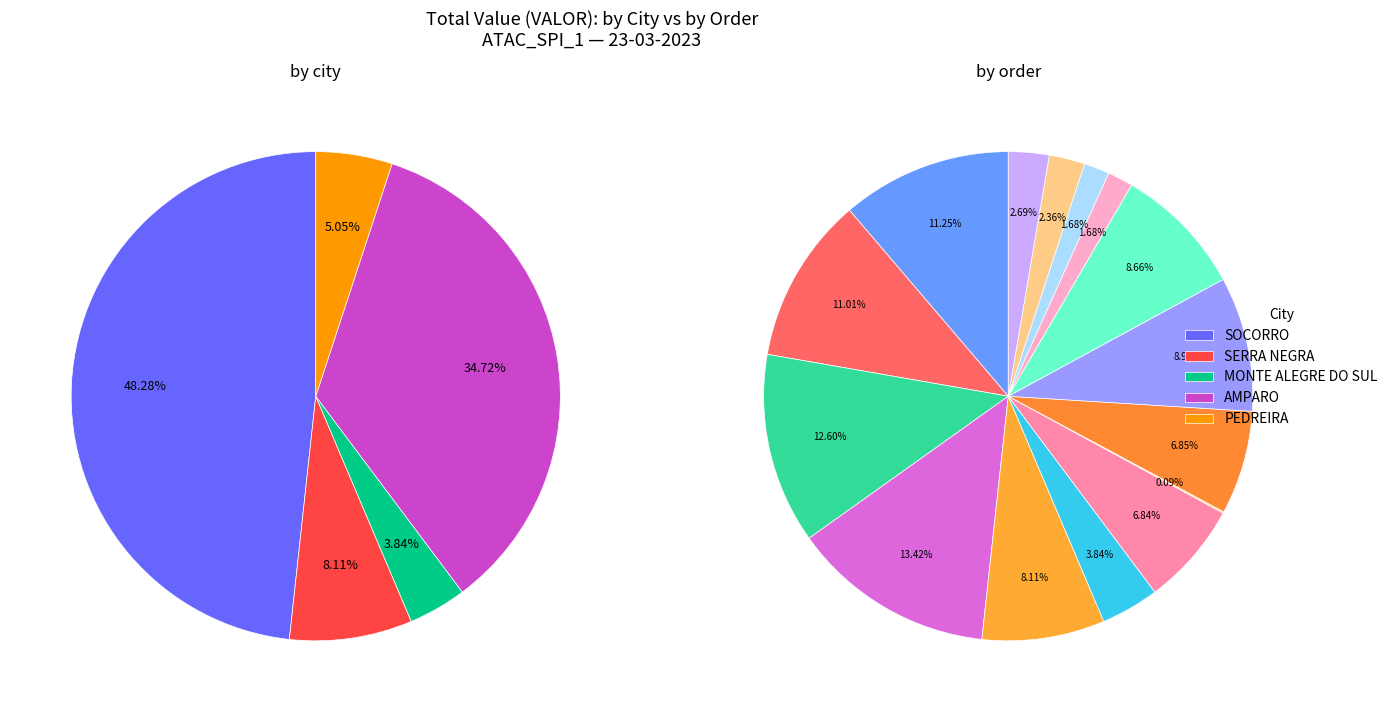

To the nearest percent, what is the average slice percentage?

7%